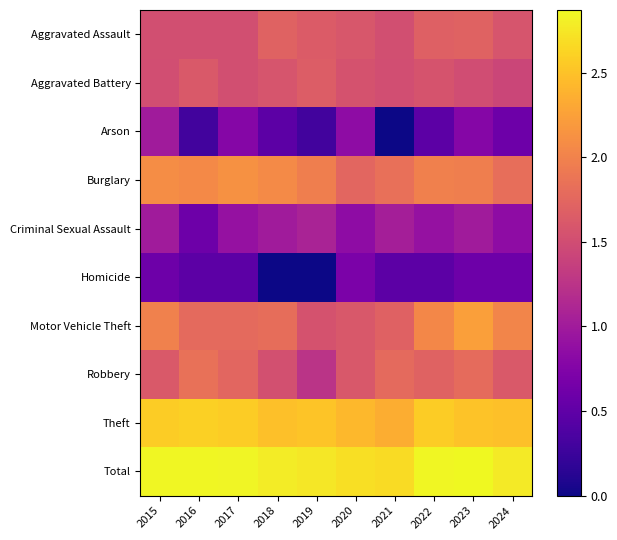

List the series in order of their peak value, highest first.

Total, Theft, Motor Vehicle Theft, Burglary, Robbery, Aggravated Assault, Aggravated Battery, Criminal Sexual Assault, Arson, Homicide